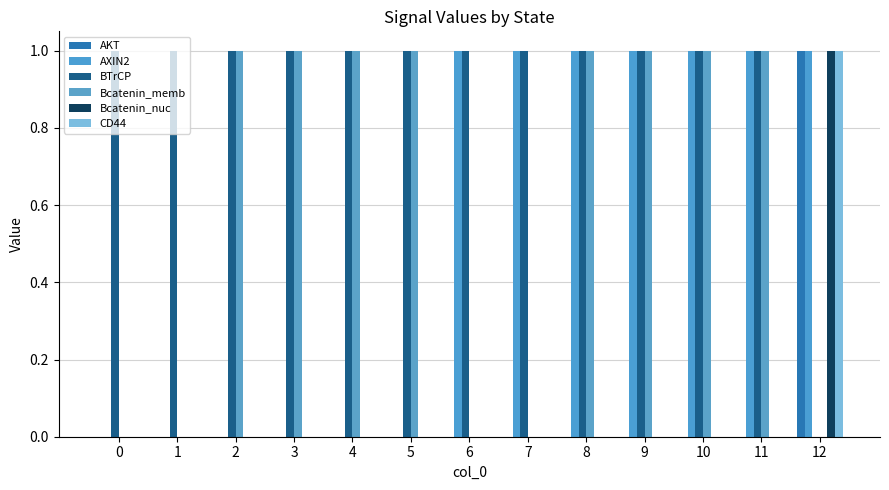

What is the highest value of the AKT series?

1